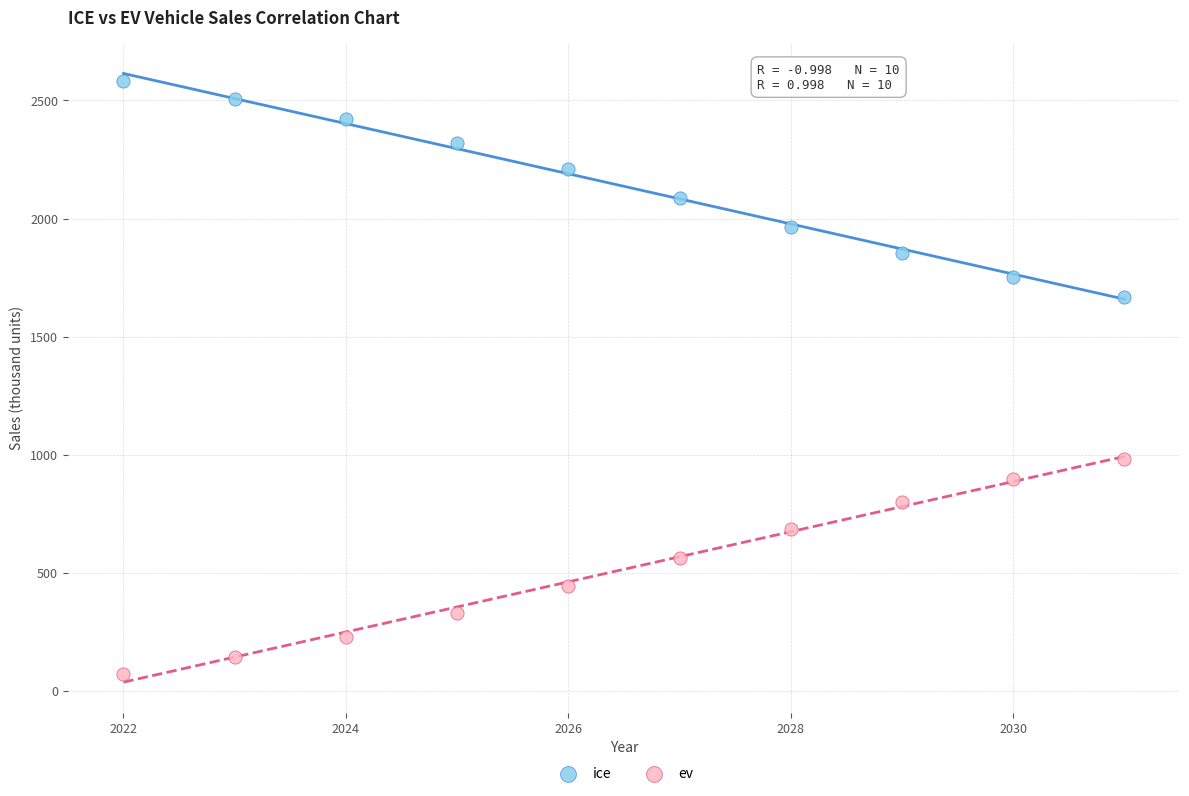

What is the X range (max minus min) for the scatter plot?

9.0